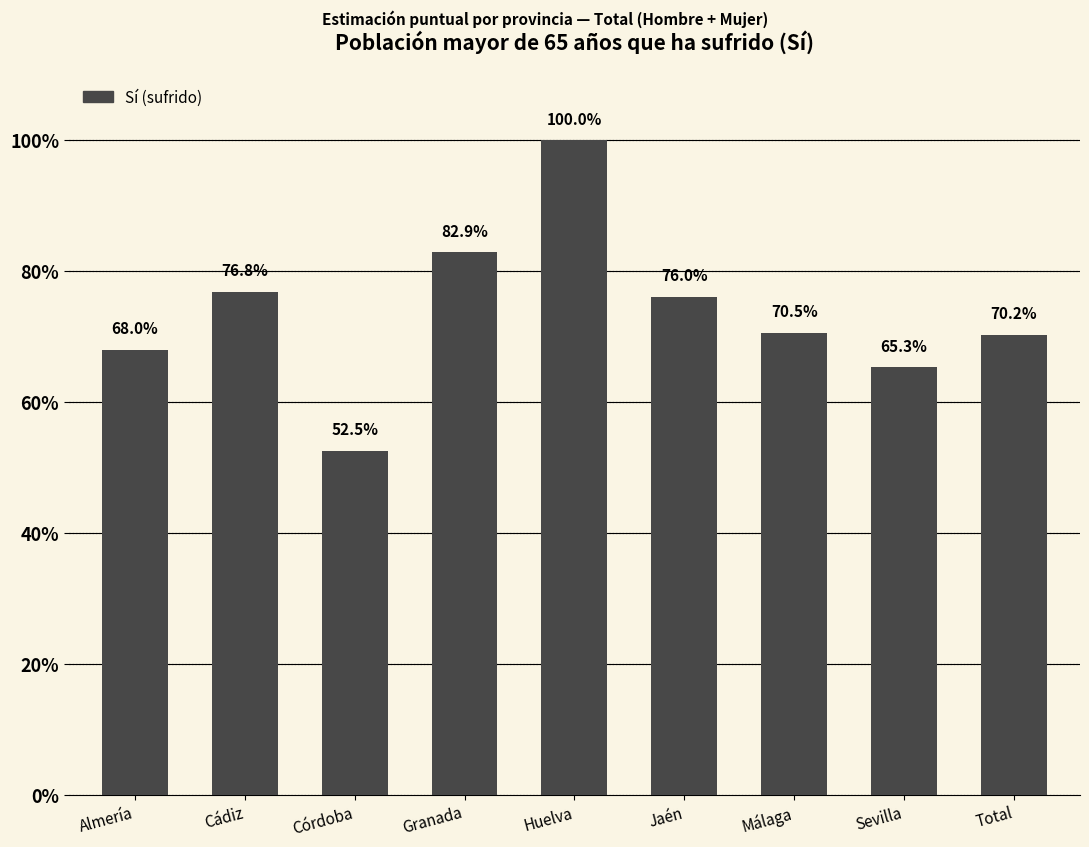

What is the label of the 7th bar from the right?

Córdoba